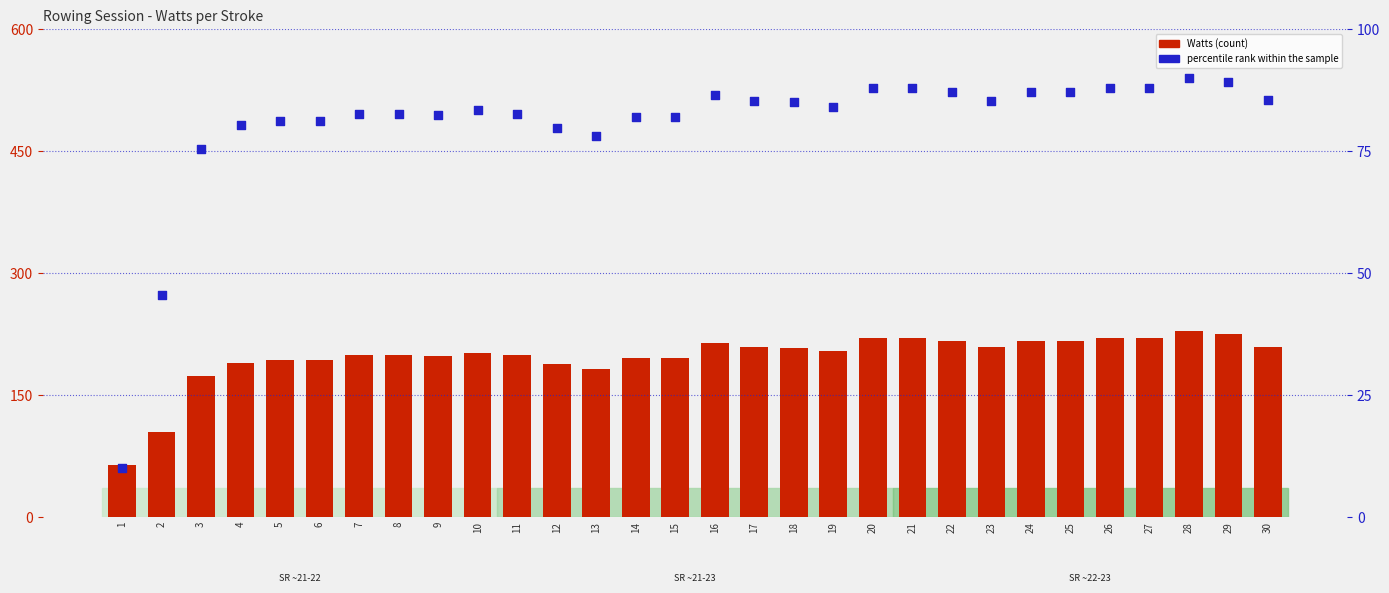

Which series contains the highest Y value?

Watts